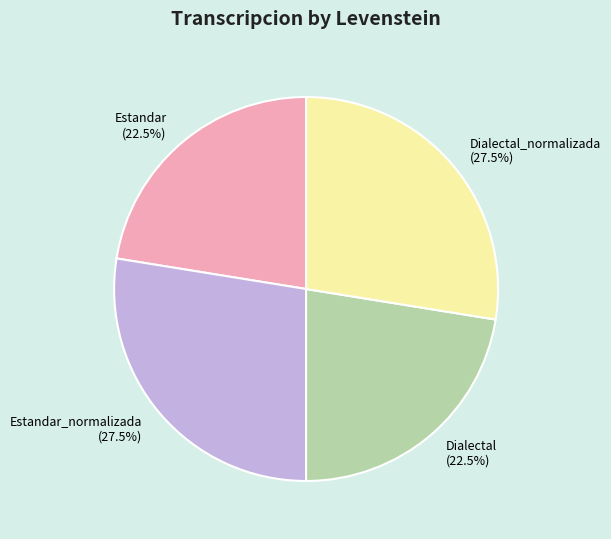

Approximately how many times larger is the value at Estandar_normalizada compared to Dialectal?

1.2